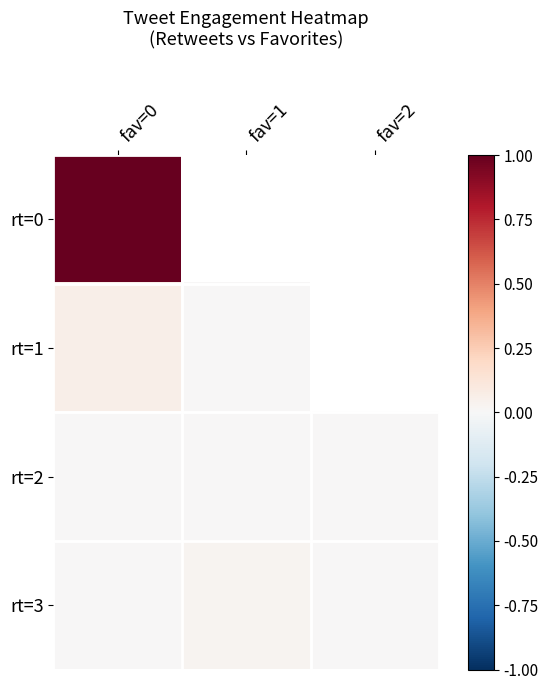

At which label does rt=2 reach its peak?

fav=0